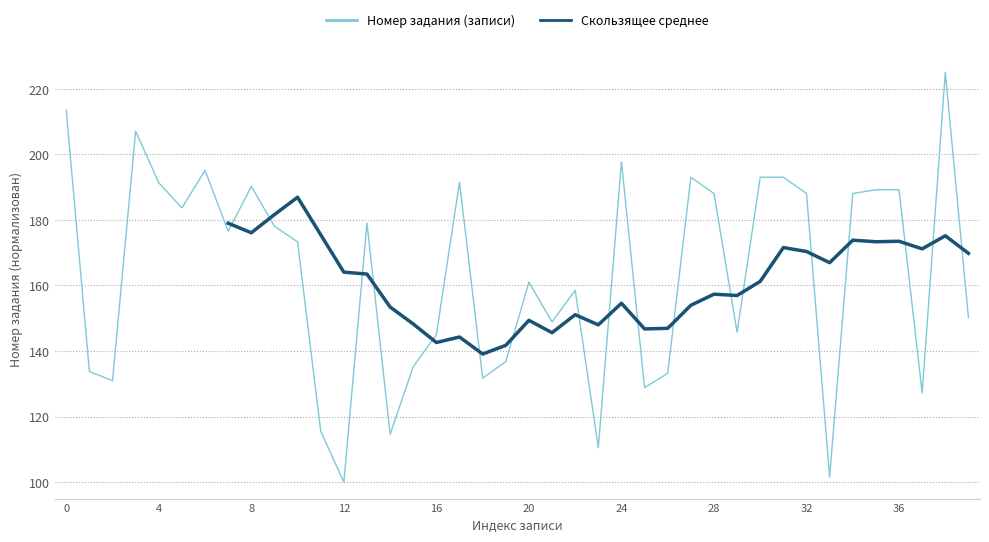

Is it true that Номер задания (записи) equals 90.8 at 0?

False